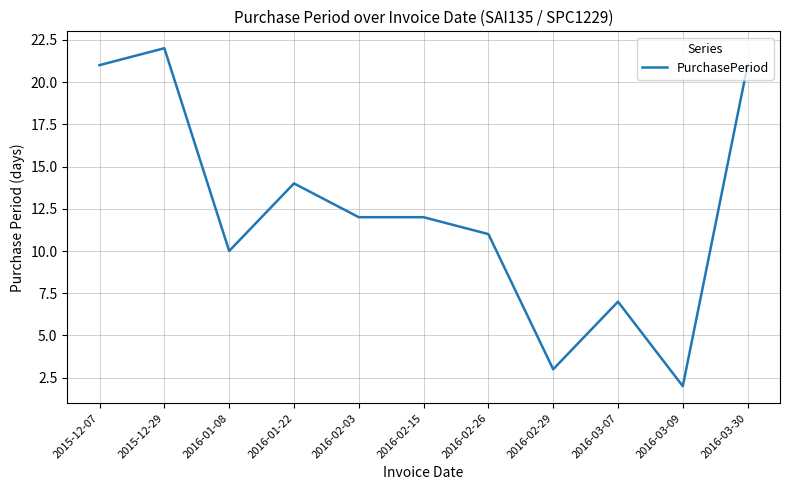

The chart shows a value of 7 at 2016-02-15. True or false?

False